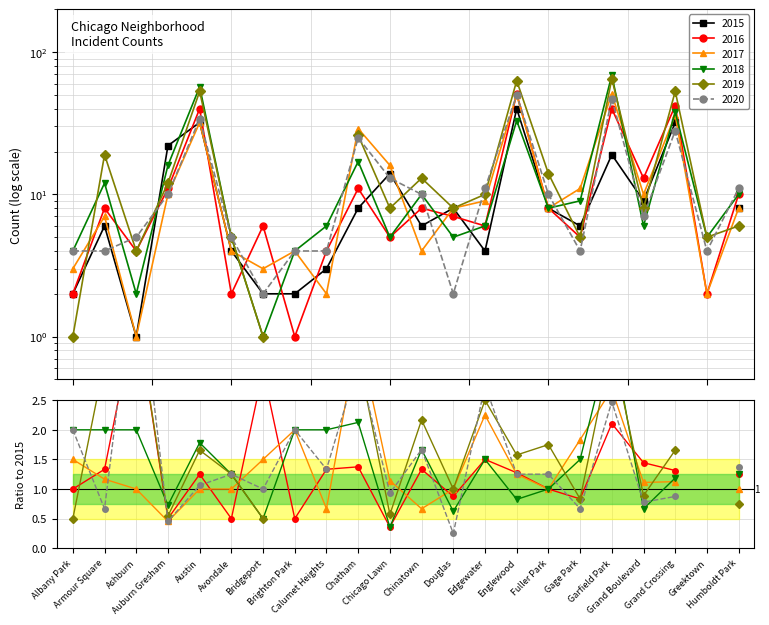

Which series has the largest range (max minus min)?

2018